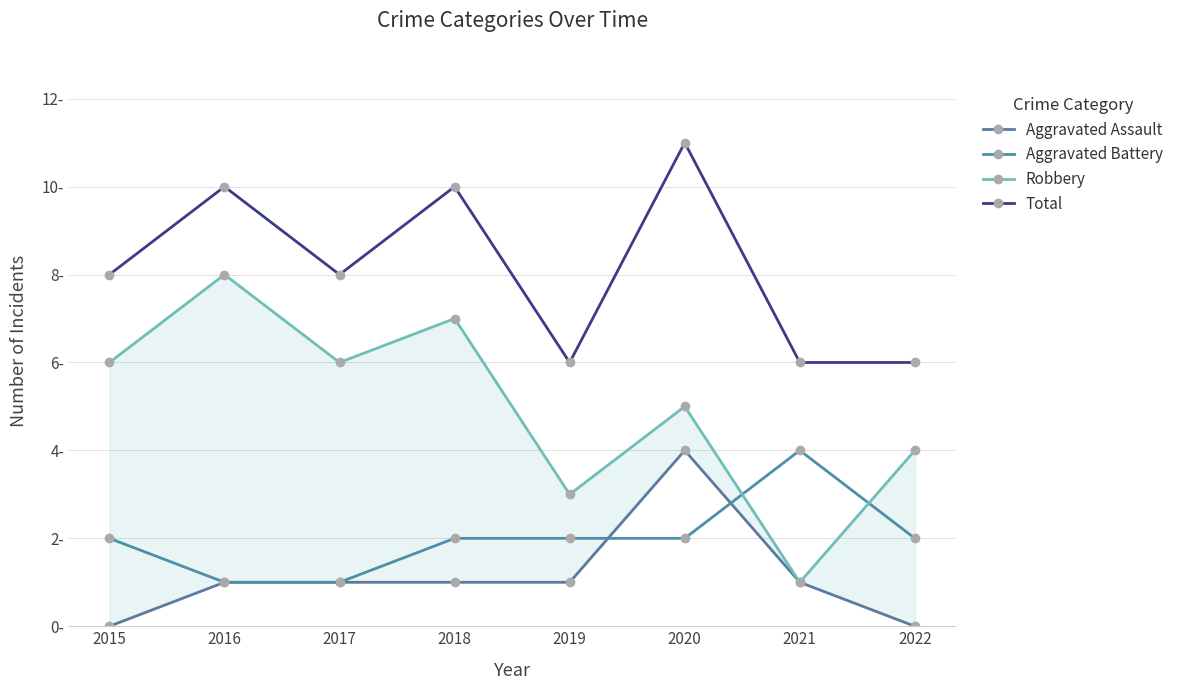

How many values in the Total series exceed 8?

3